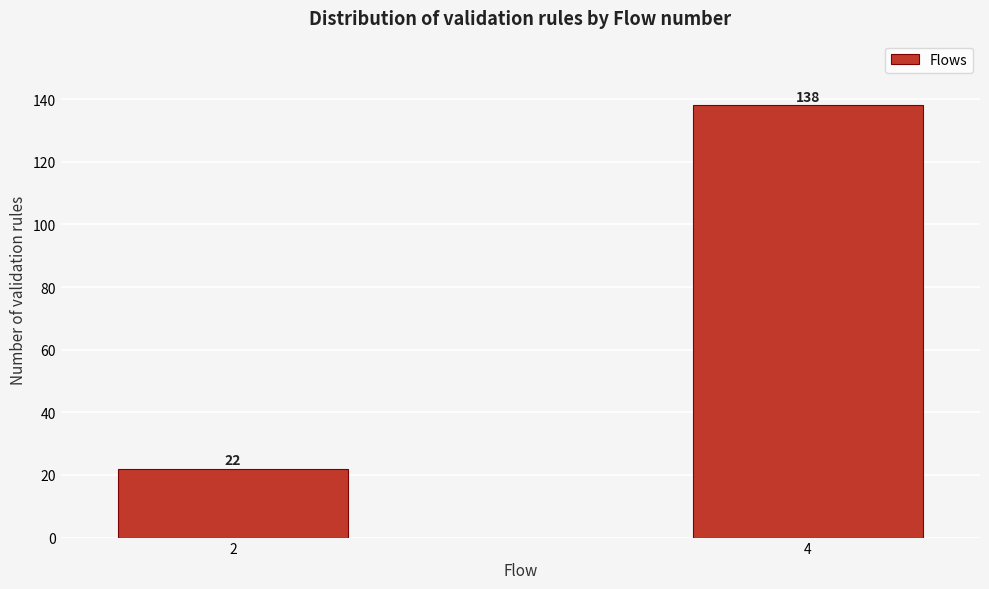

Reading right to left, transcribe all the data shown in this chart.

138	22